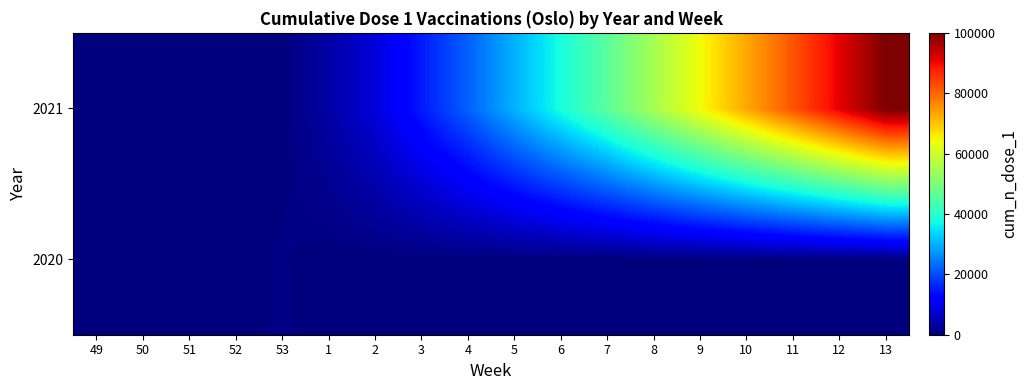

Count the number of data series in this chart.

2